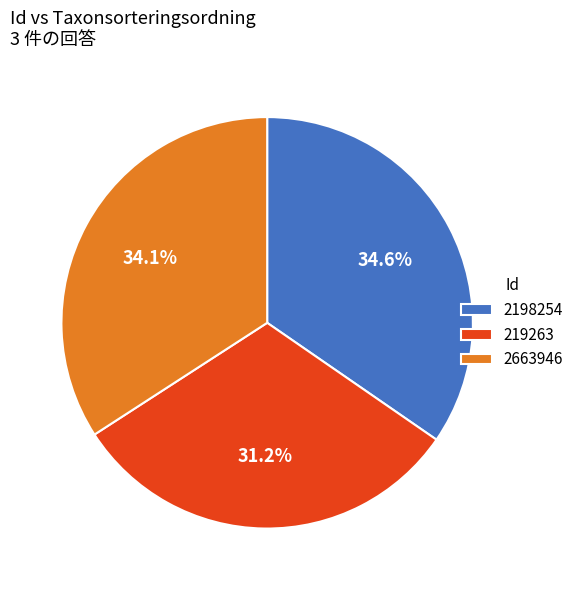

Does any single category account for the majority?

No